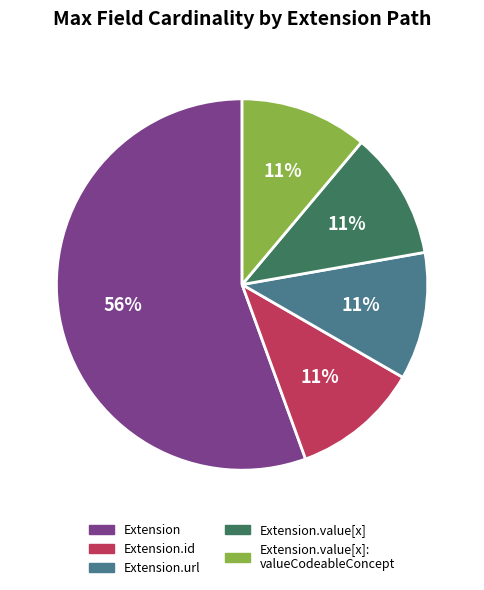

To the nearest percent, what is the average slice percentage?

20%